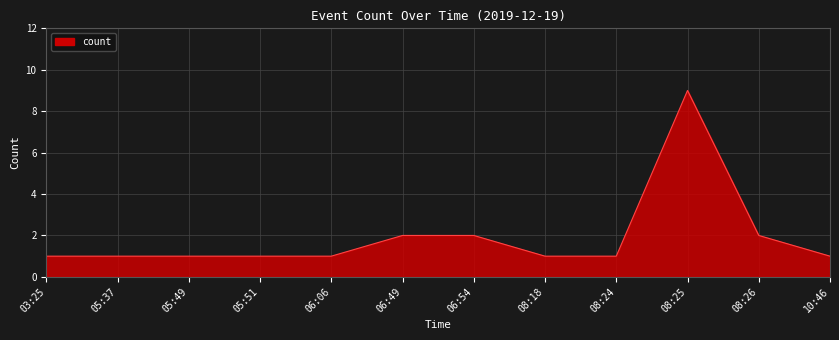

Which label corresponds to the largest value in the chart?

08:25